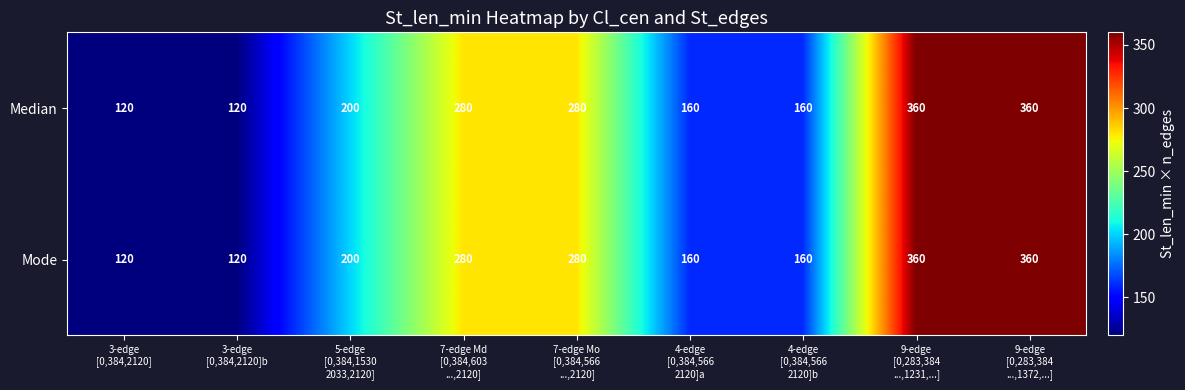

What is the lowest value of the Mode series?

120